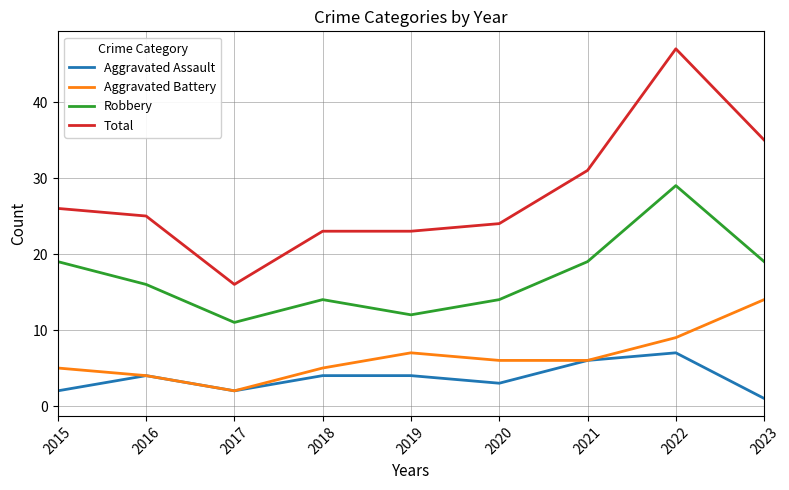

True or false: Aggravated Battery and Total cross at least once.

False